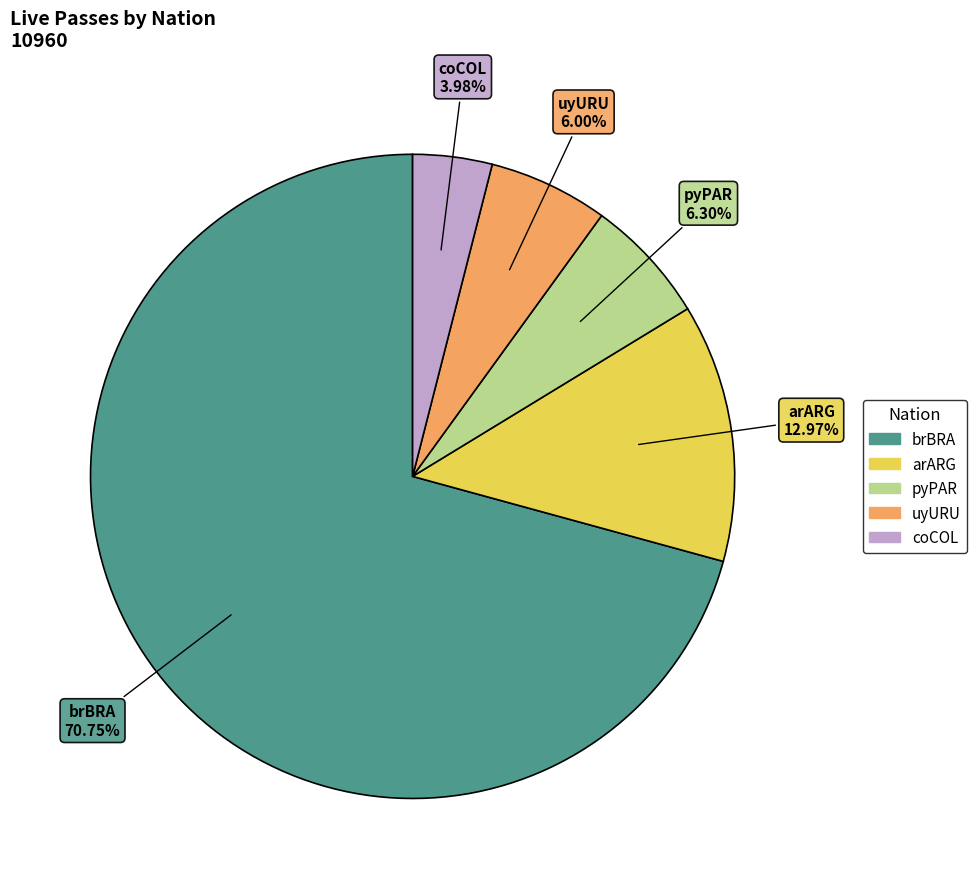

Does any single category account for the majority?

Yes